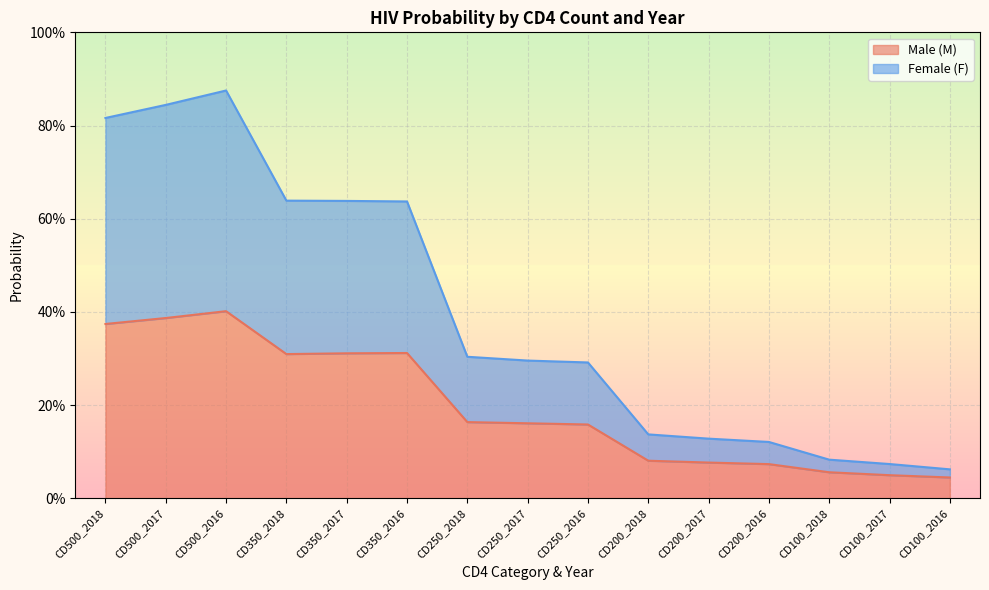

What is the label of the 7th point from the left?

CD250_2018